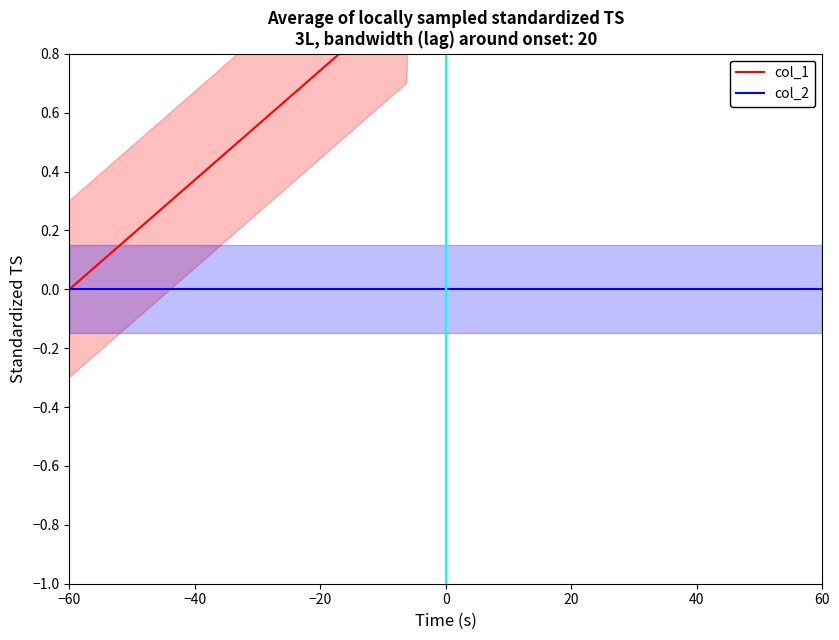

Is the value of col_1 at −60 greater than the value of col_2 at 20?

No